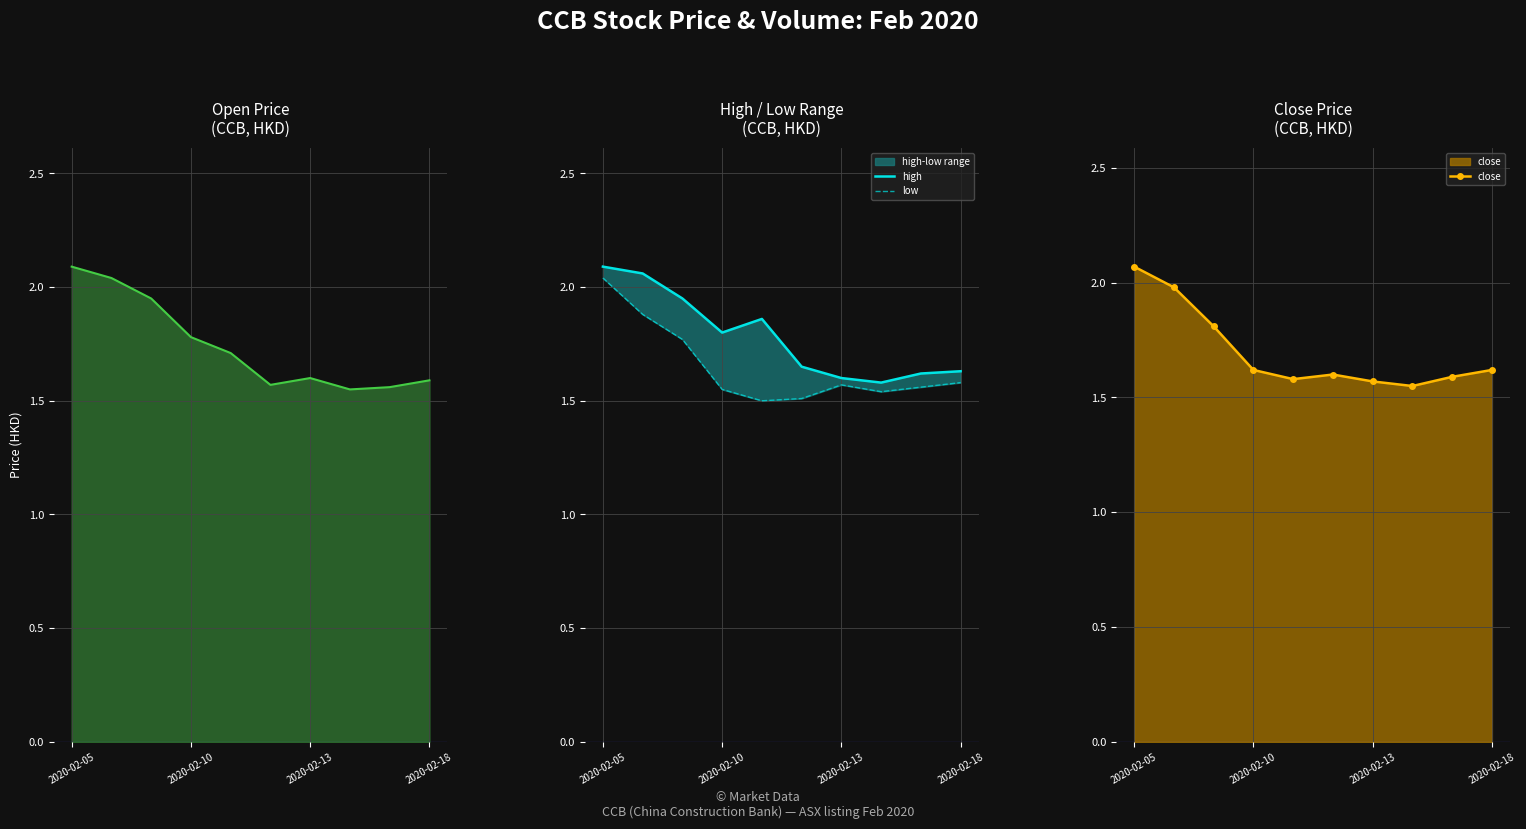

Reading left to right, list all the values displayed in this chart.

open: 2.1	2.0	1.9	1.8	1.7	1.6	1.6	1.6	1.6	1.6
high: 2.1	2.1	1.9	1.8	1.9	1.6	1.6	1.6	1.6	1.6
low: 2.0	1.9	1.8	1.6	1.5	1.5	1.6	1.5	1.6	1.6
close: 2.1	2.0	1.8	1.6	1.6	1.6	1.6	1.6	1.6	1.6